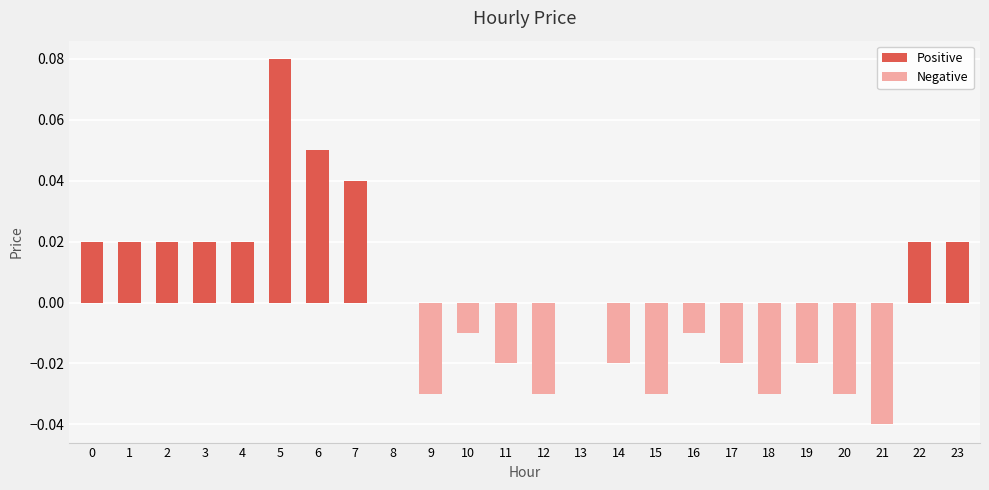

Which label corresponds to the largest value in the chart?

5